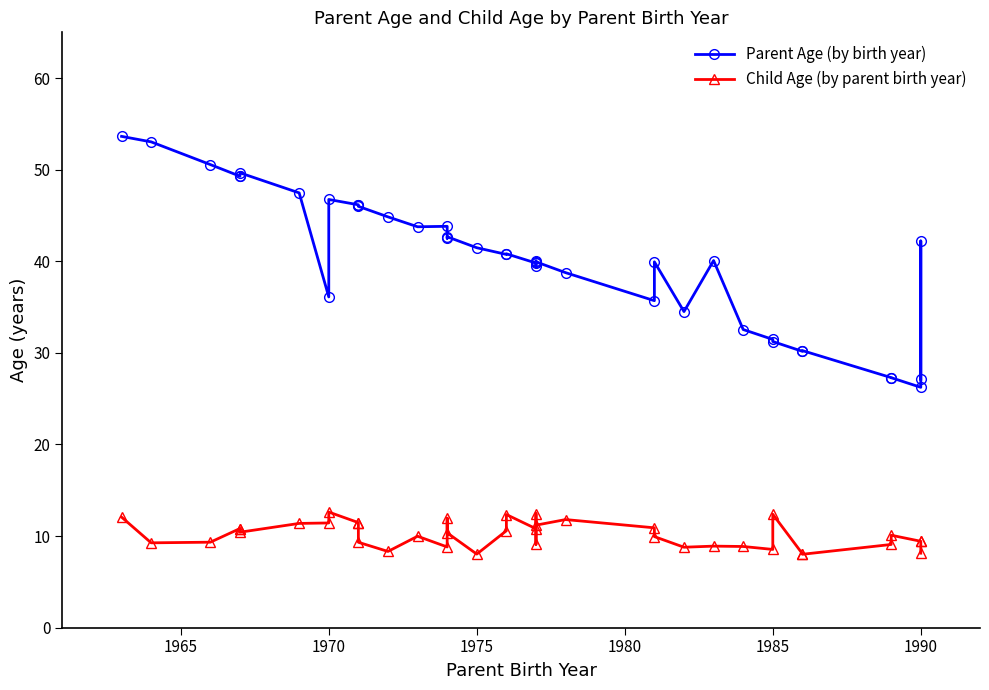

What is the smallest value displayed?

8.0